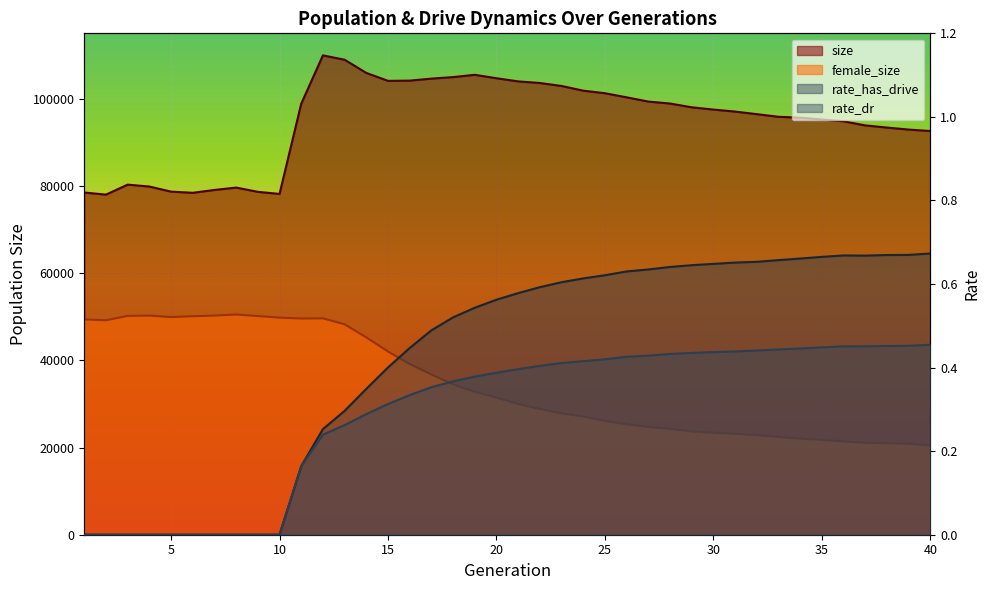

At which category is the sum across all series the highest?

12